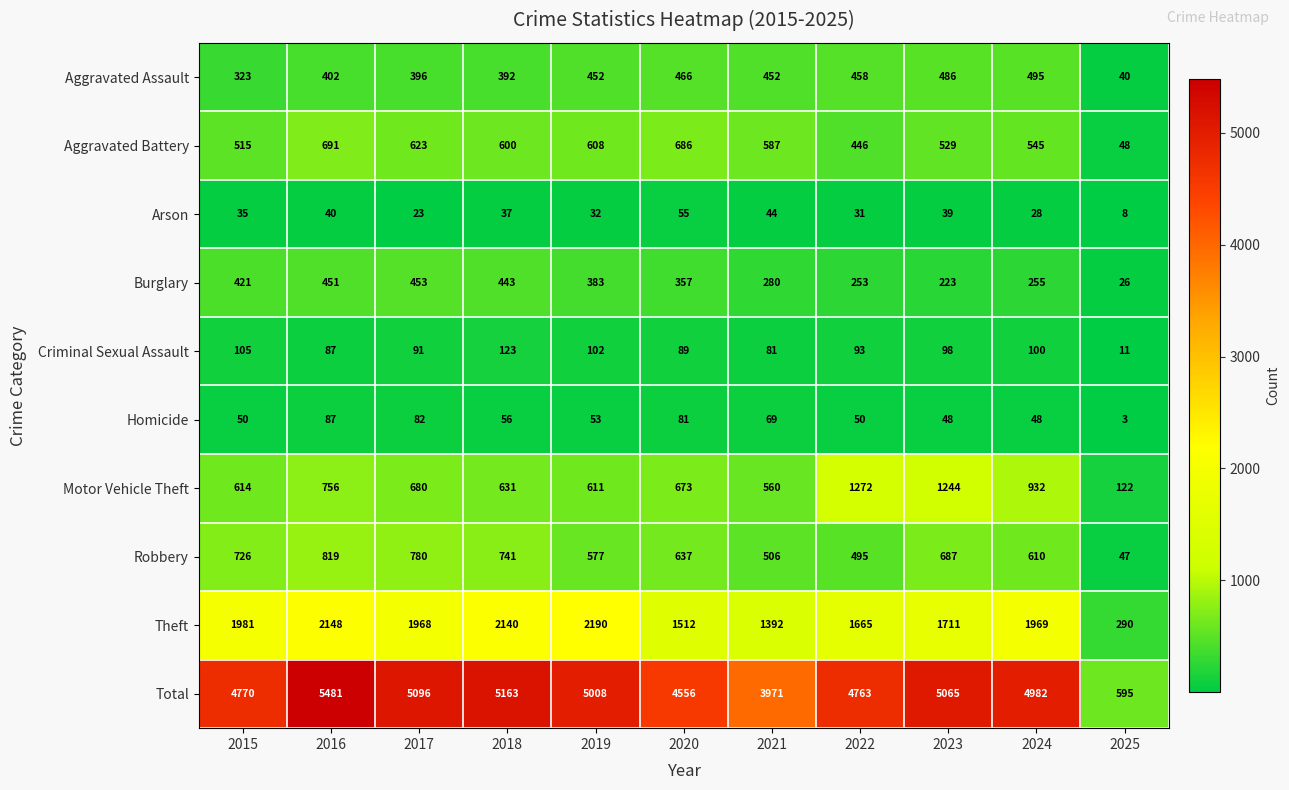

Which series has the largest total across all categories?

Total